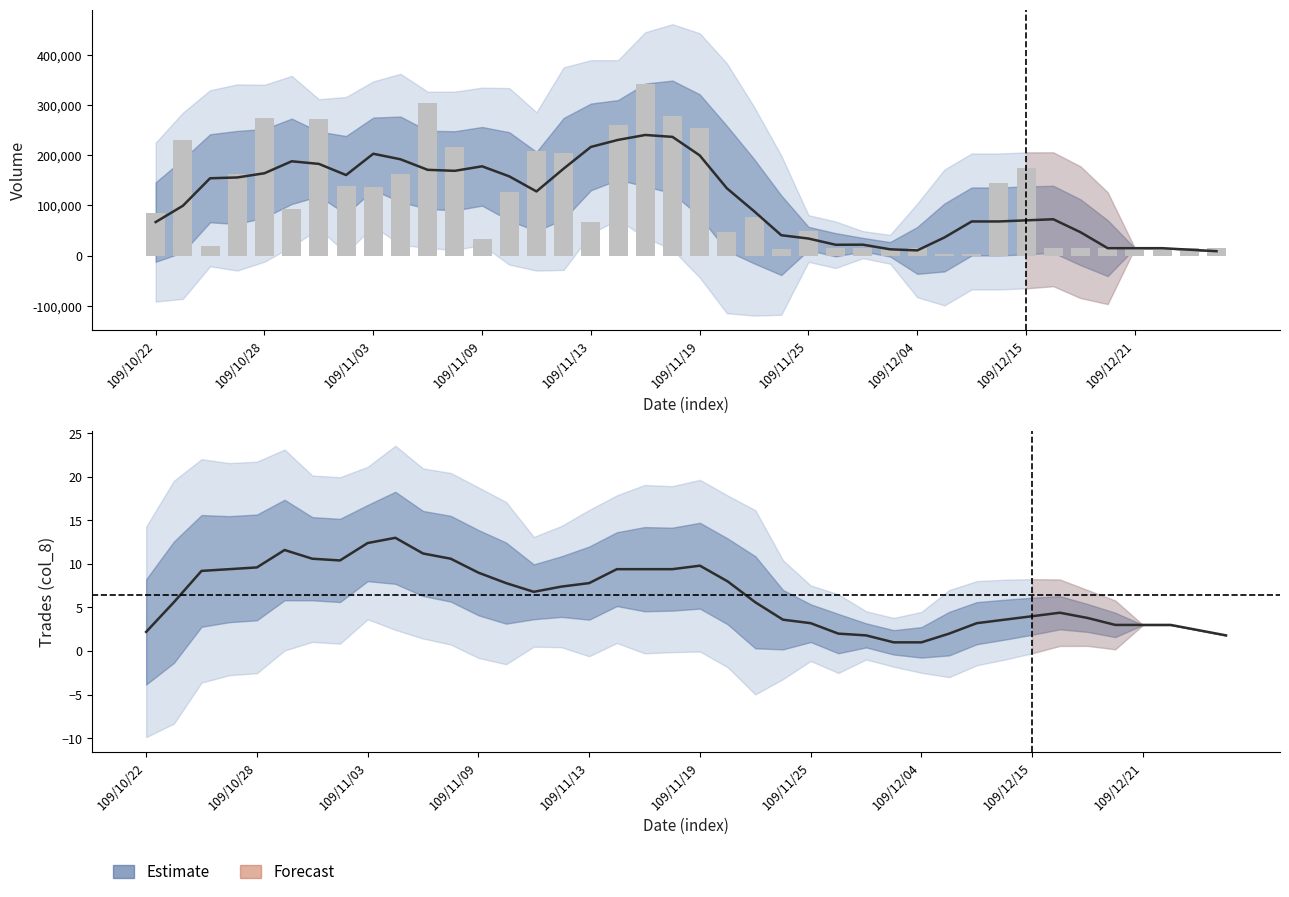

Does the chart contain stacked bars?

No